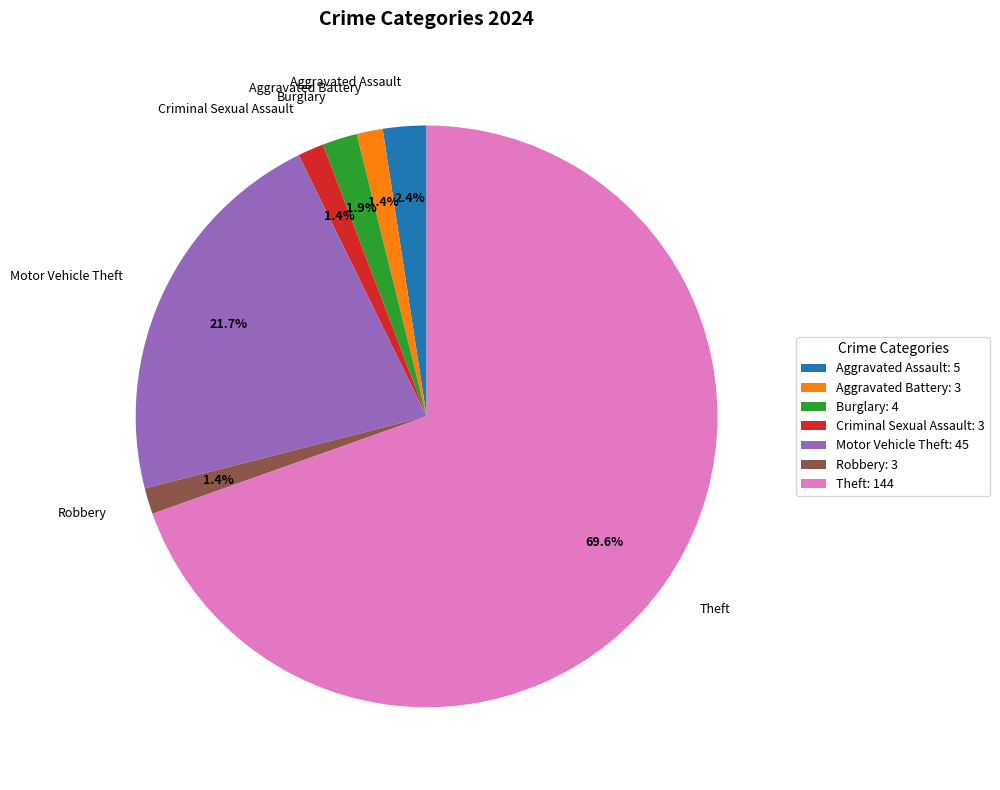

Which slice represents more than half of the pie?

Theft